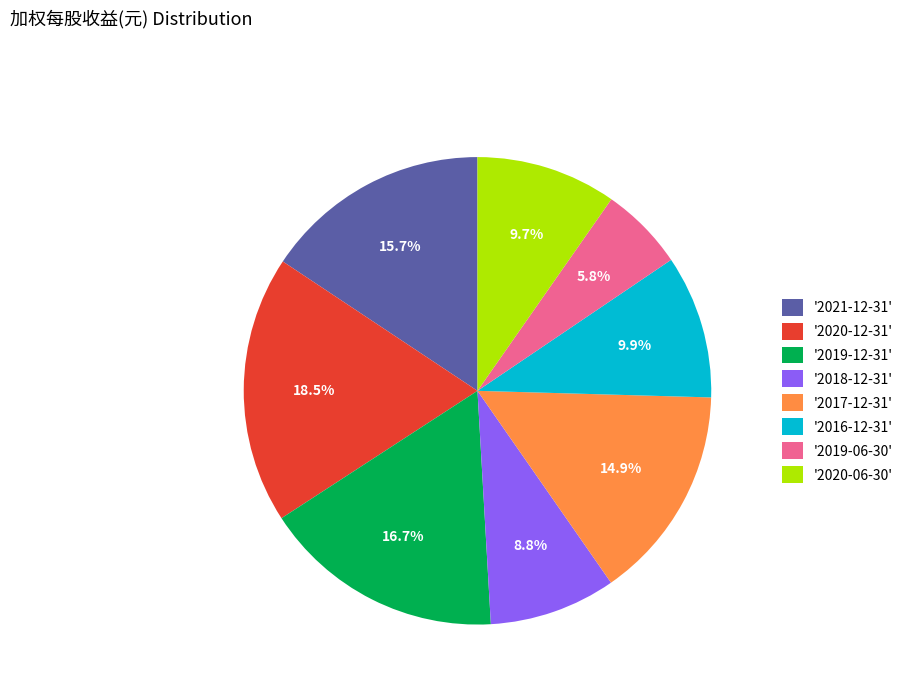

Which slice is the smallest?

'2019-06-30'